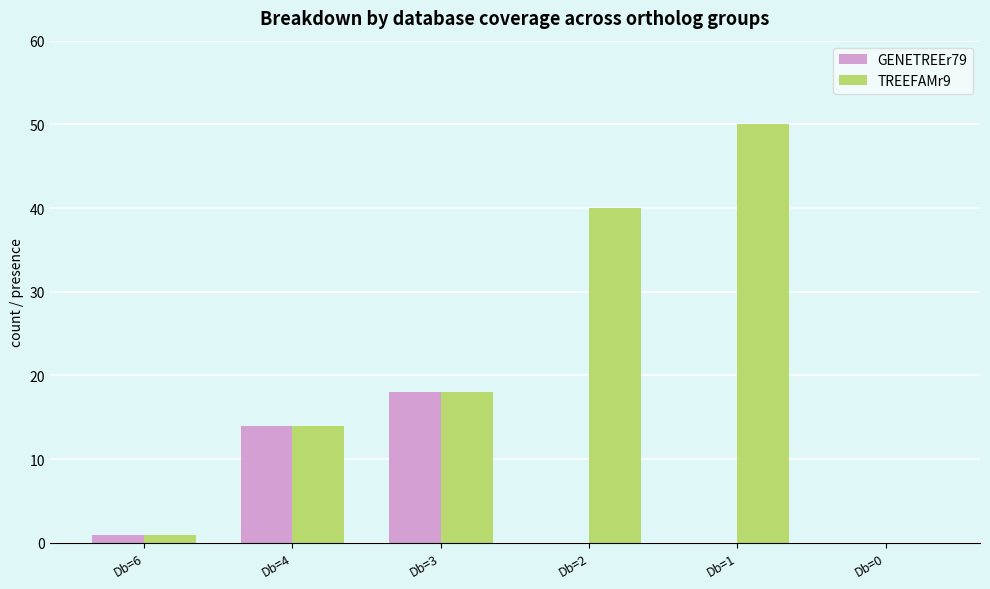

Where is GENETREEr79 nearest to the value 9?

Db=4